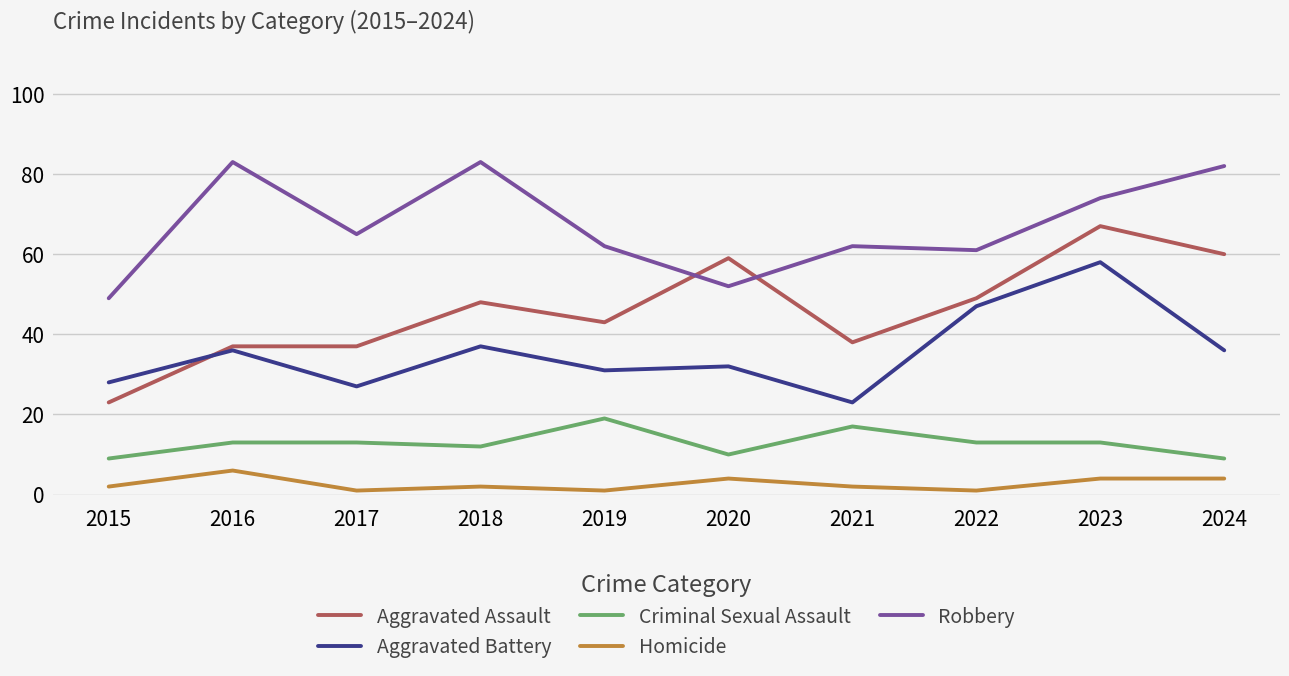

True or false: Aggravated Battery and Homicide cross at least once.

False